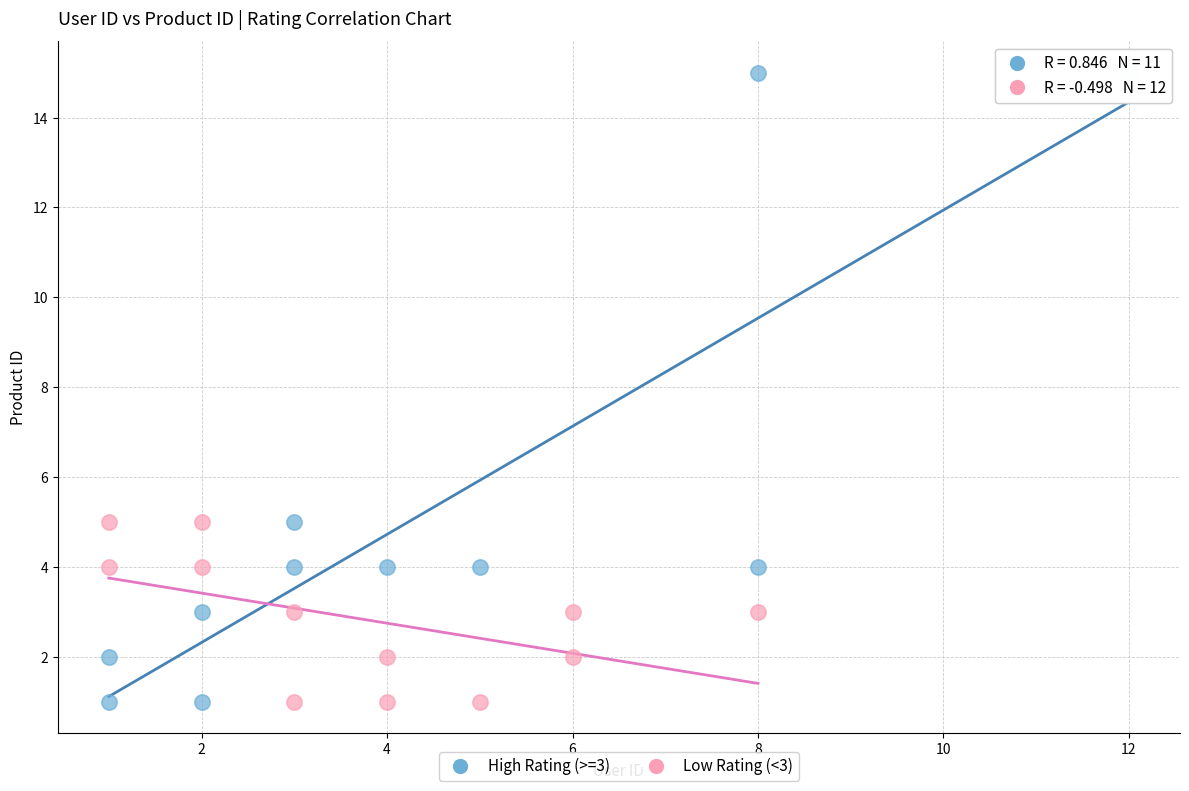

Which series reaches the maximum Y coordinate?

High Rating (>=3)